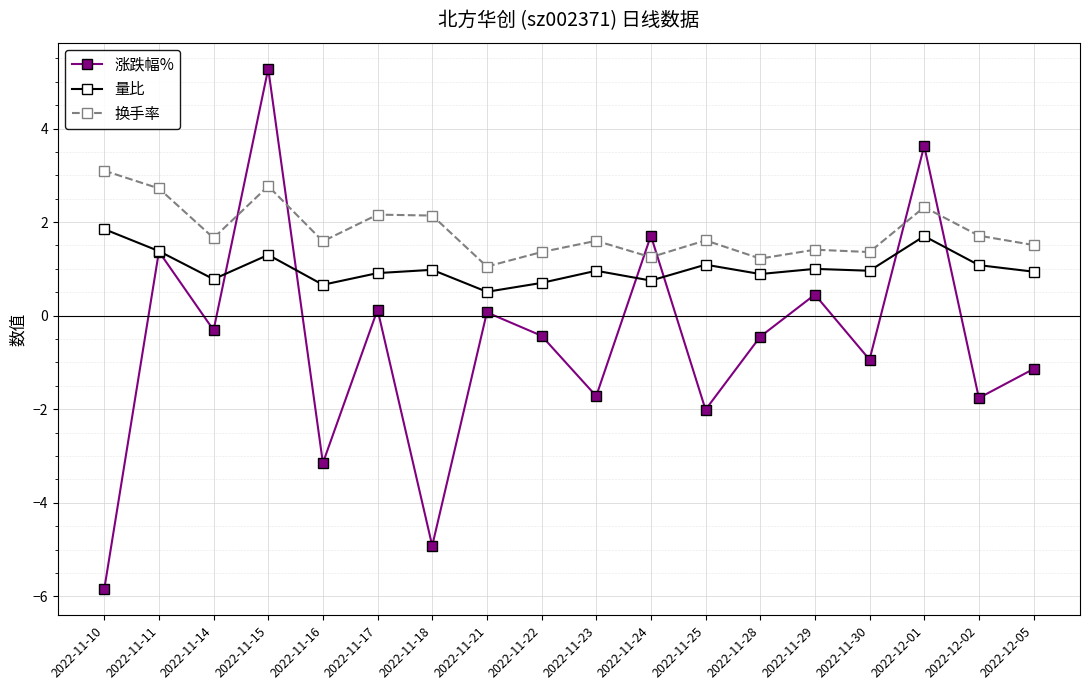

Which series has the largest range (max minus min)?

涨跌幅%